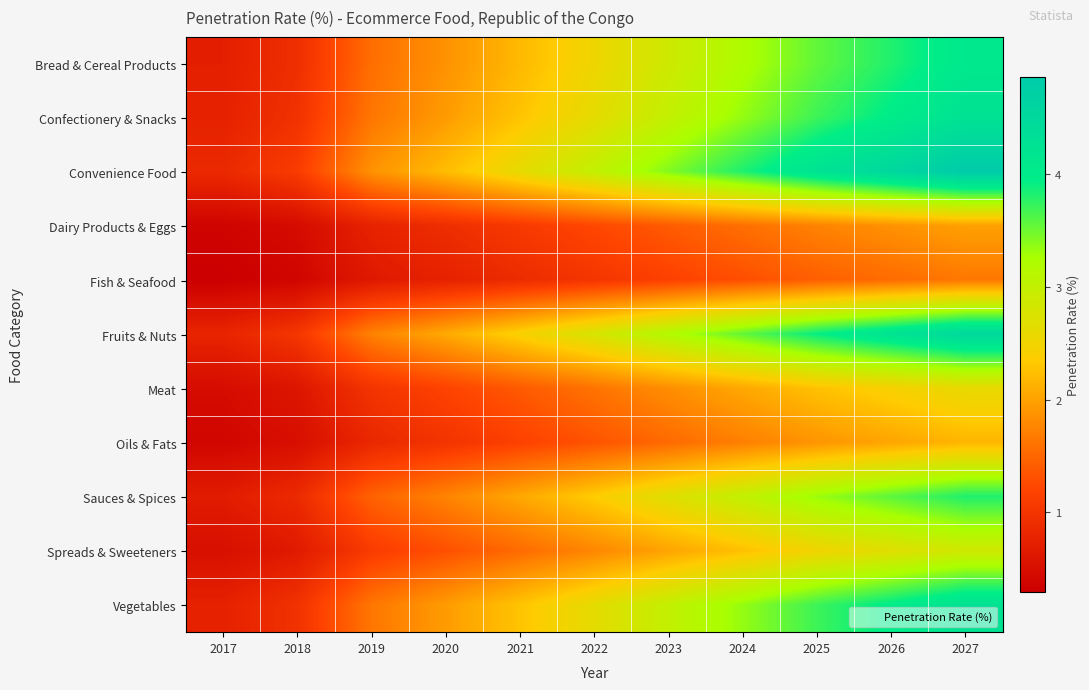

Count the number of categories in the chart.

11